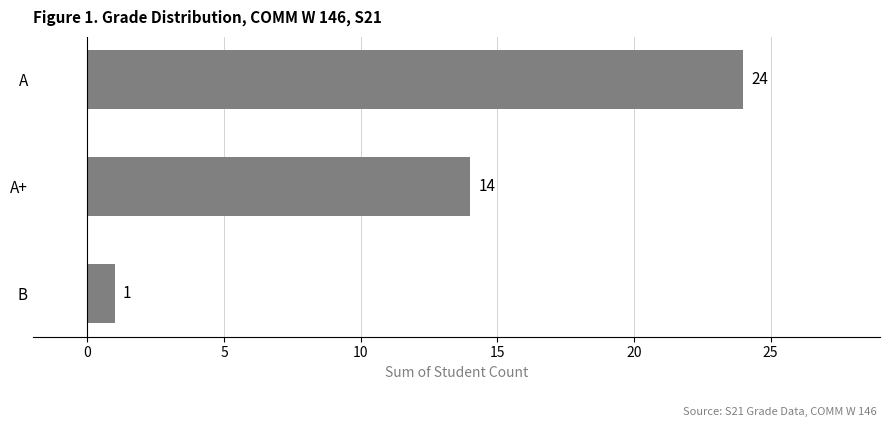

How many bars are there in total?

3